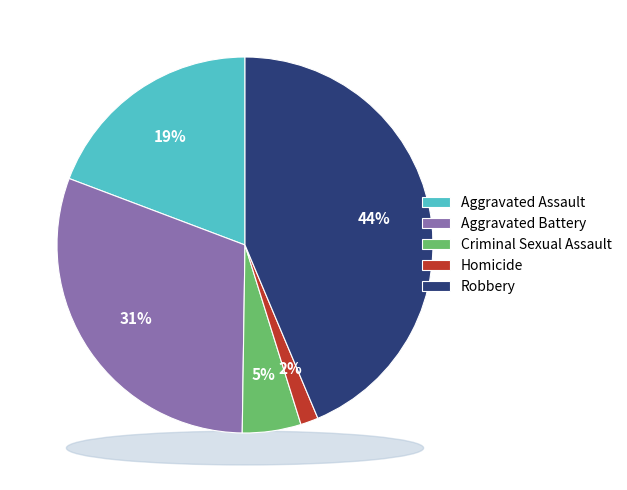

Which has a higher value, Aggravated Battery or Criminal Sexual Assault?

Aggravated Battery